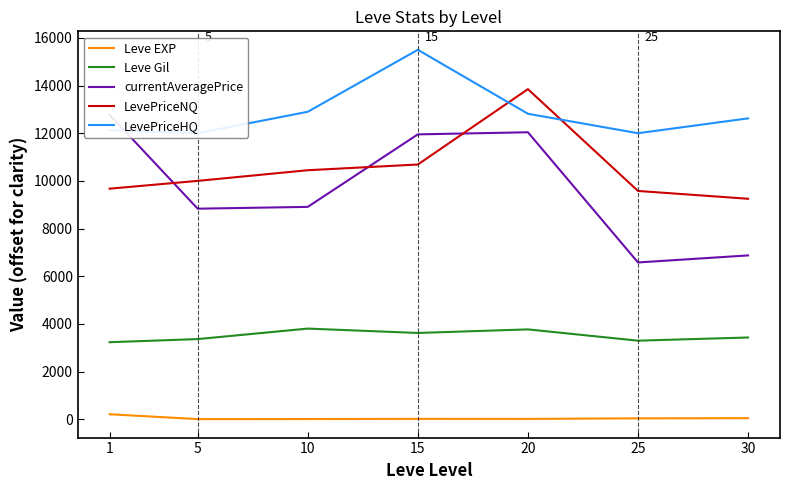

What is the highest value of the Leve Gil series?

3803.3